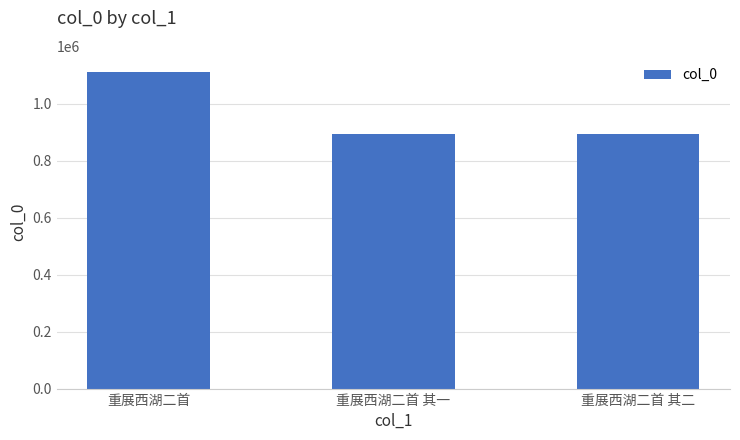

What is the sum of the values at 重展西湖二首 其二 and 重展西湖二首 其一?

1788513